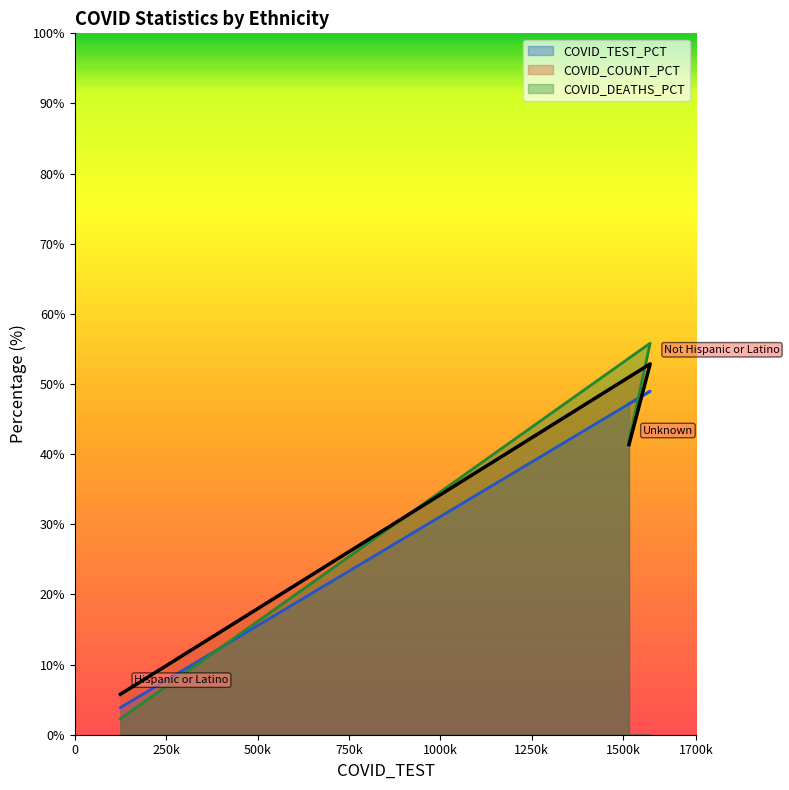

How many values in the COVID_COUNT series are below 41?

1